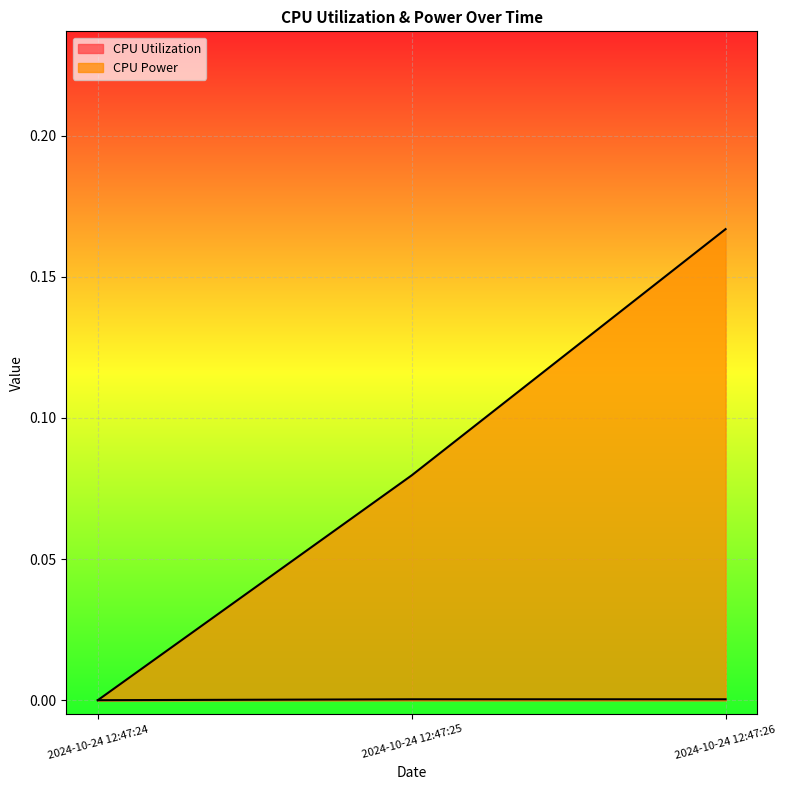

Is the value of CPU Utilization at 2024-10-24 12:47:26 greater than the value of CPU Power at 2024-10-24 12:47:26?

No